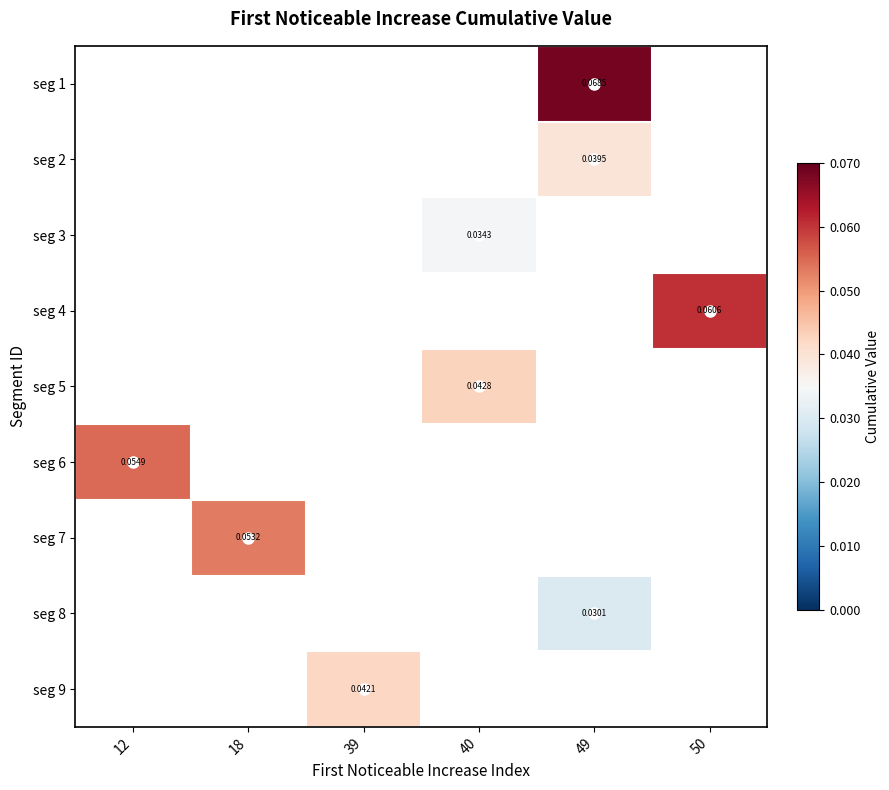

Which category has the highest value across all series?

49